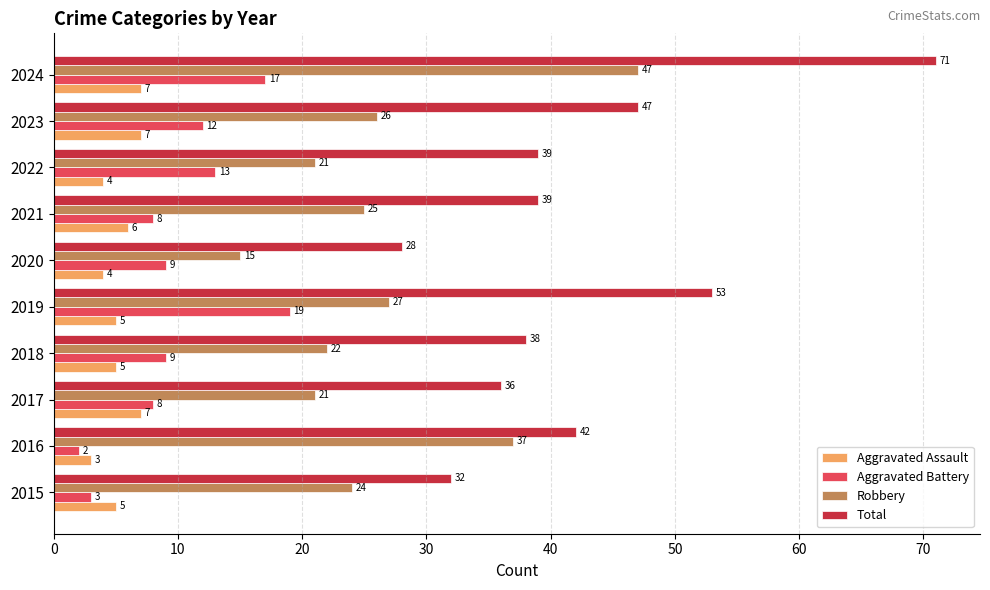

What is the difference between the highest and lowest values at 2018?

33